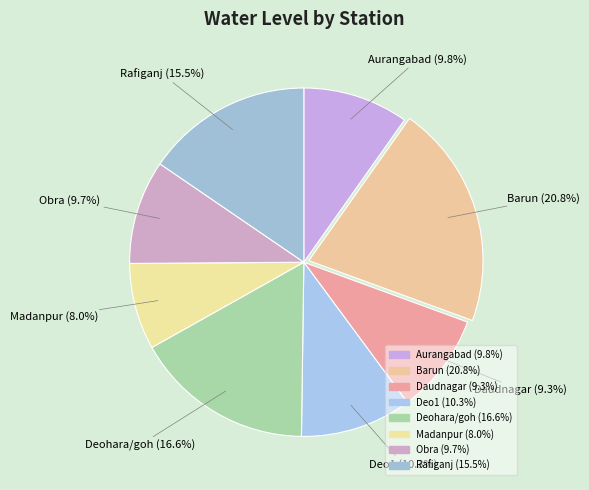

How many slices are in this pie chart?

8